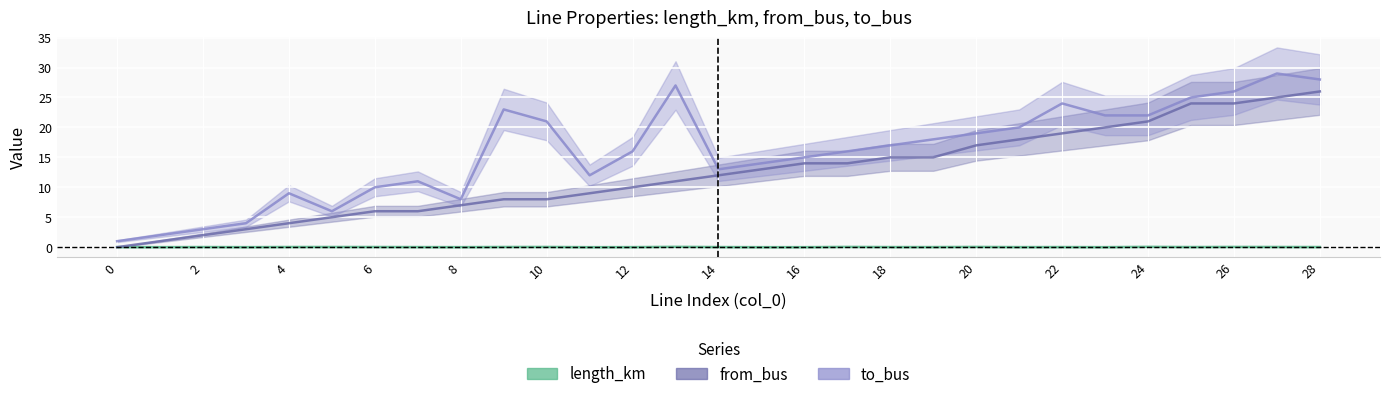

What is the approximate value of to_bus at 7?

11.0